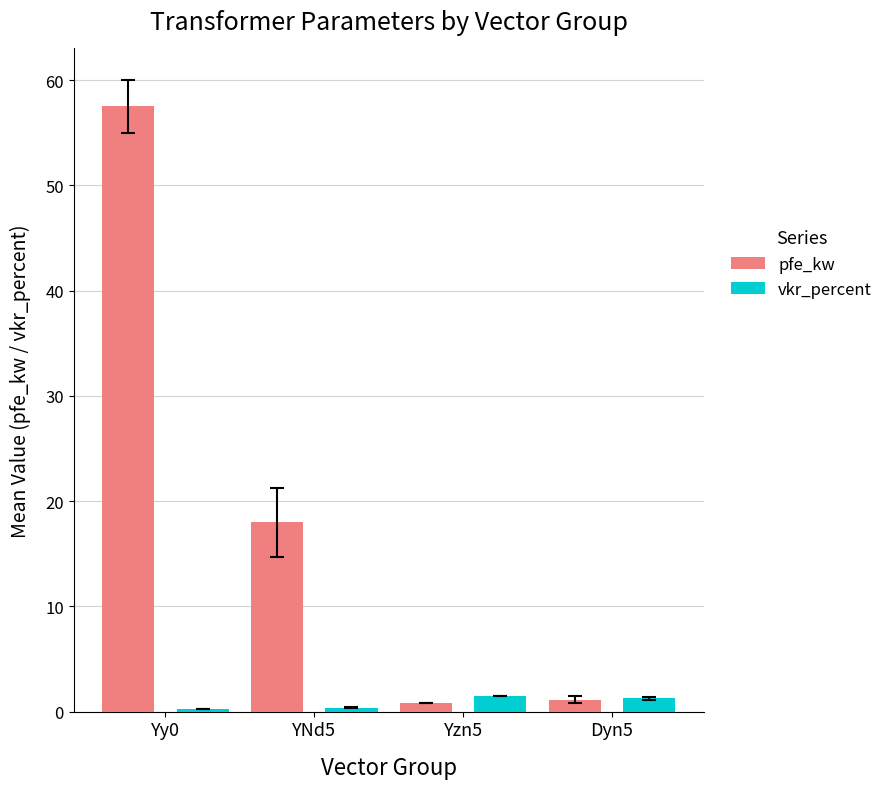

Which series has the widest spread of values?

pfe_kw